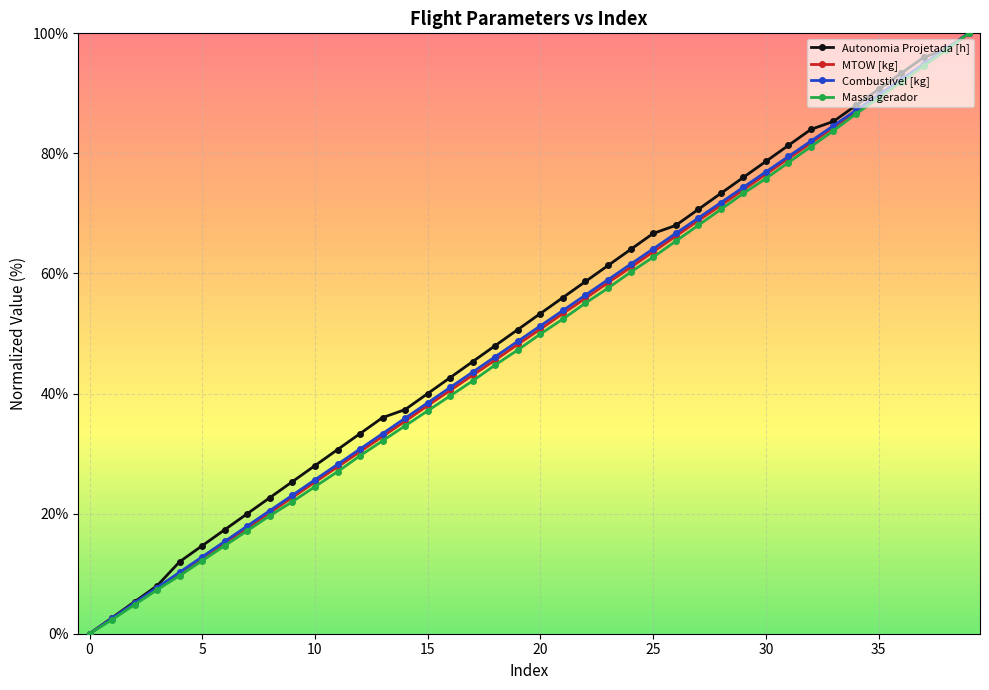

How many values in Massa gerador are above zero?

39